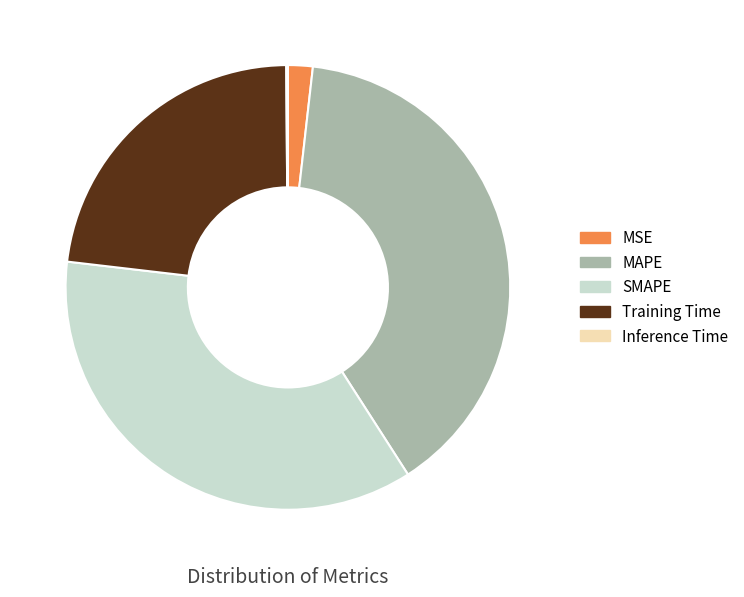

True or false: SMAPE accounts for 36% of the total.

True